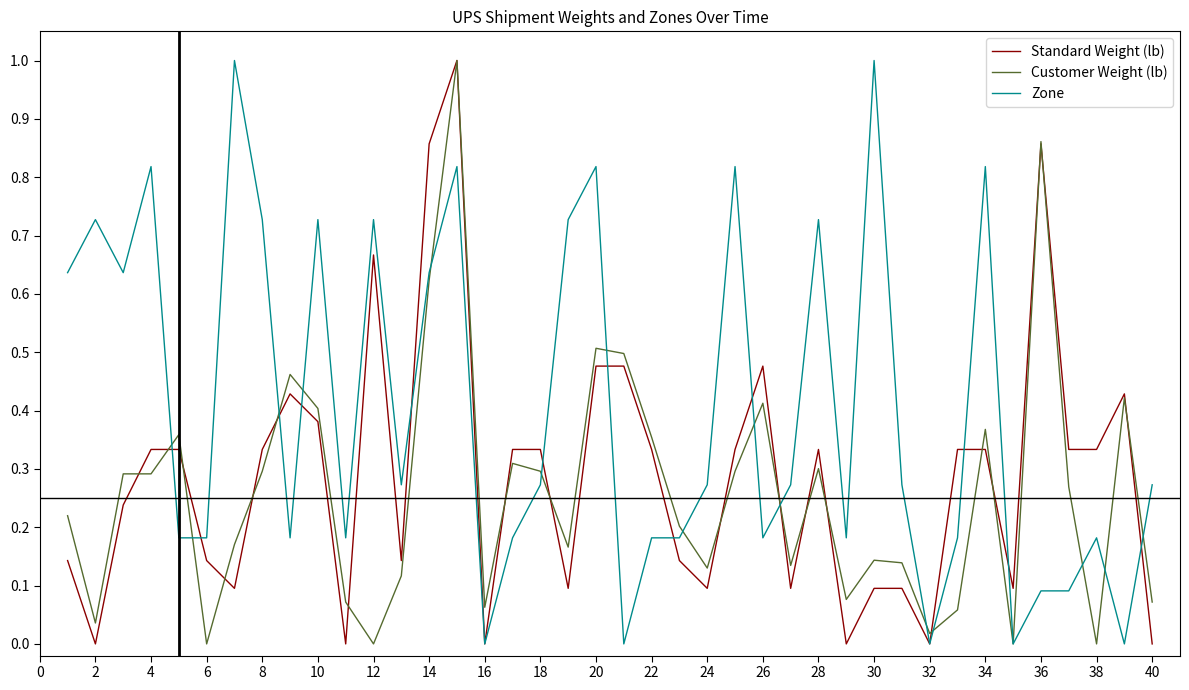

List the series in order of their overall mean, lowest first.

Customer Weight (lb), Standard Weight (lb), Zone